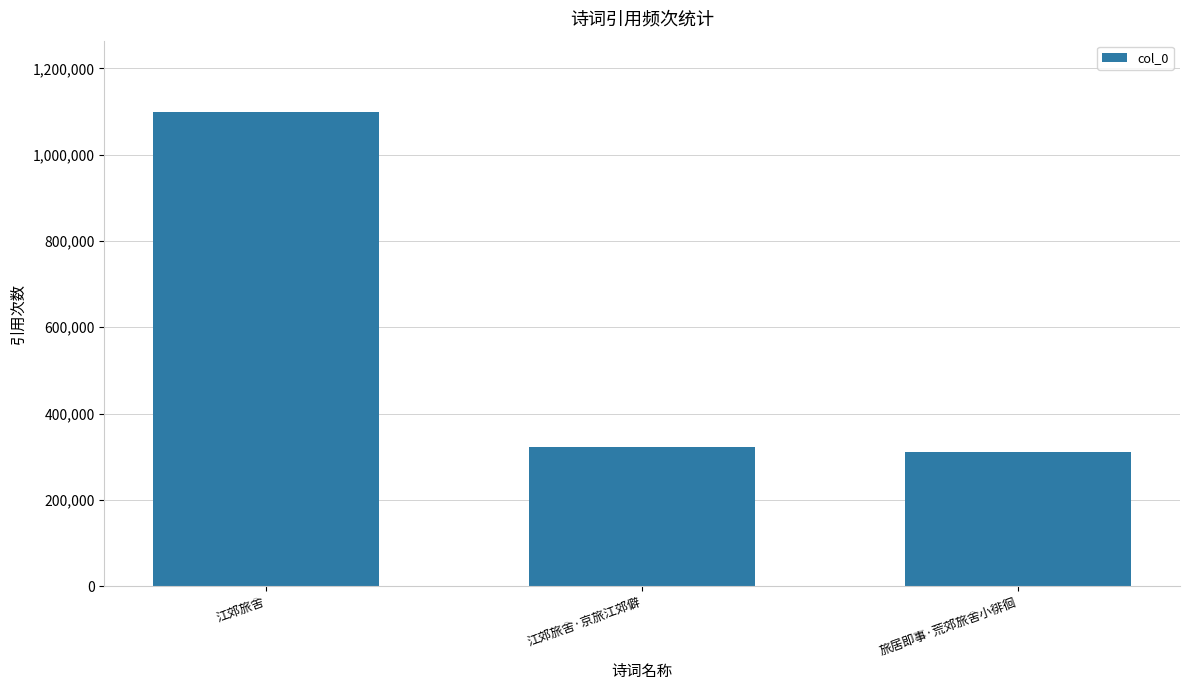

How many distinct data groups are displayed?

1